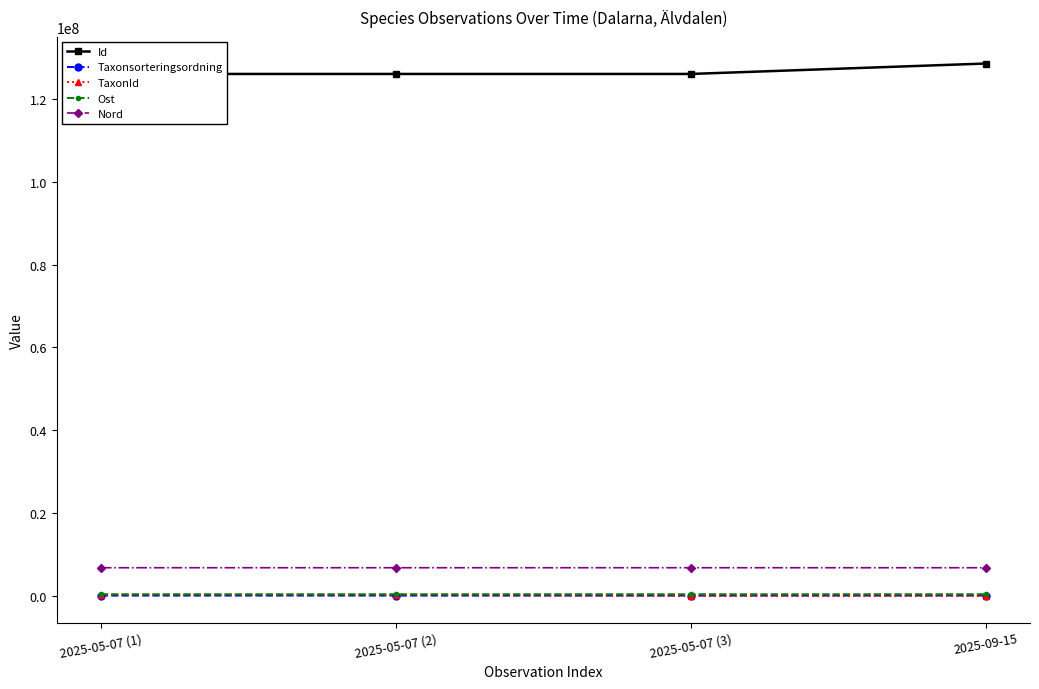

What is the minimum value for Nord?

6807956